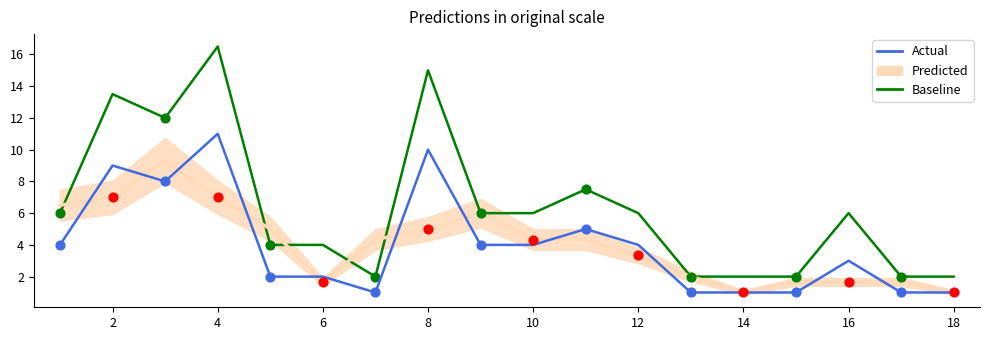

At how many categories does at least one series exceed 5?

10